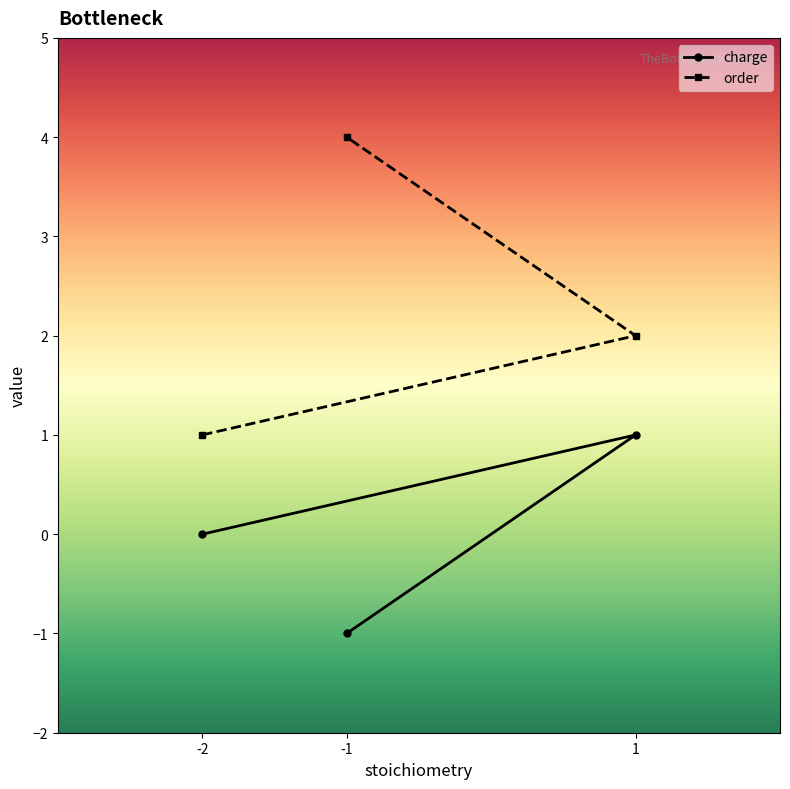

Which series has the largest total across all categories?

order